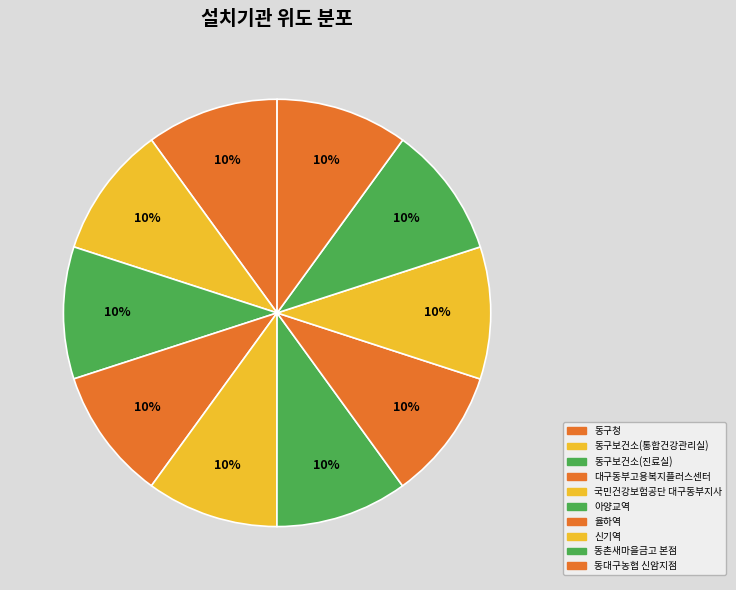

How many segments does this pie chart have?

10